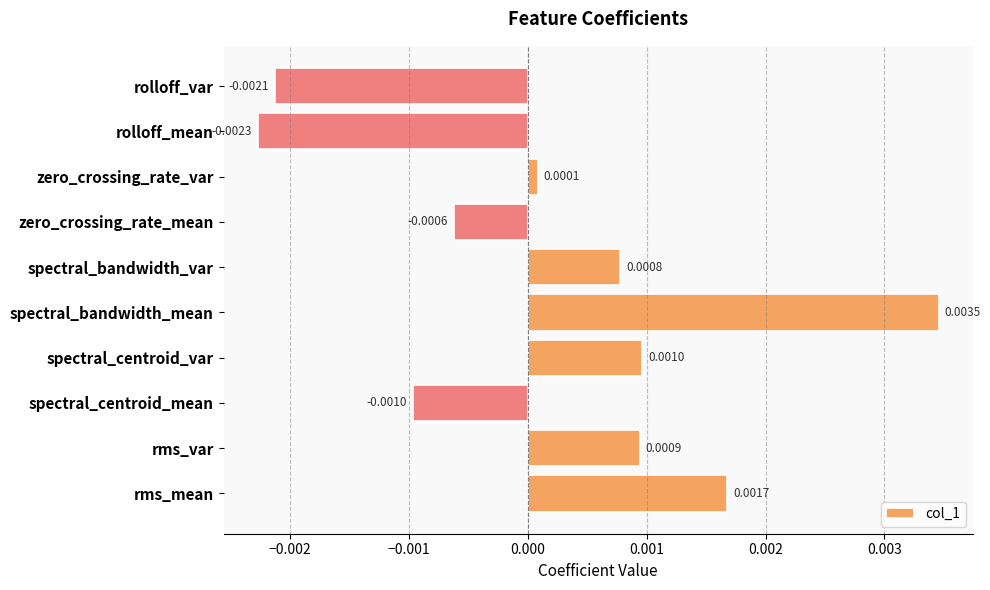

List the labels in order of value, smallest first.

rolloff_mean, rolloff_var, spectral_centroid_mean, zero_crossing_rate_mean, zero_crossing_rate_var, spectral_bandwidth_var, rms_var, spectral_centroid_var, rms_mean, spectral_bandwidth_mean